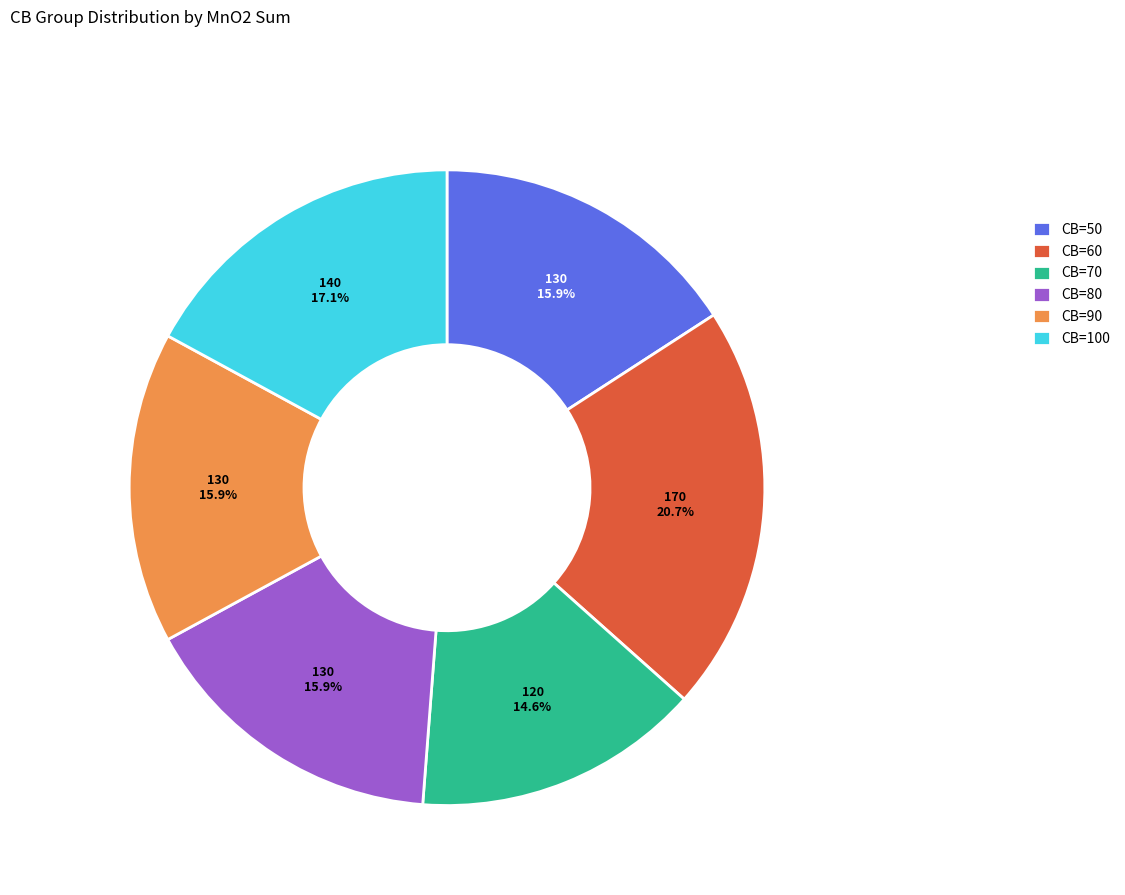

What is the ratio of the value at CB=100 to the value at CB=90?

1.1